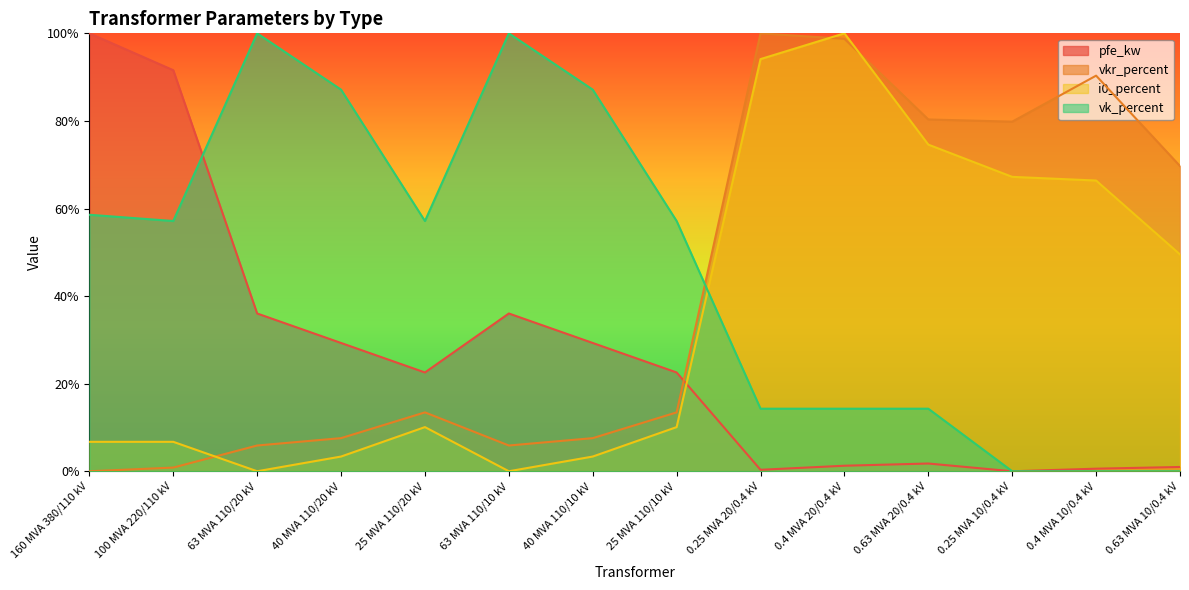

How many interior local peaks does the vkr_percent series have?

3